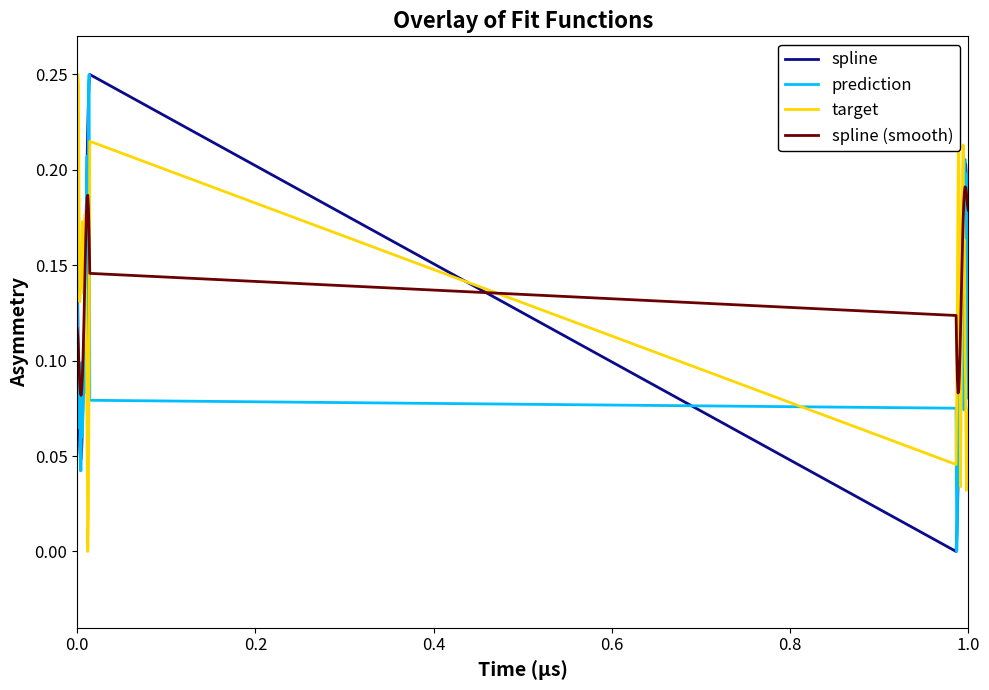

True or false: target and prediction cross at least once.

True